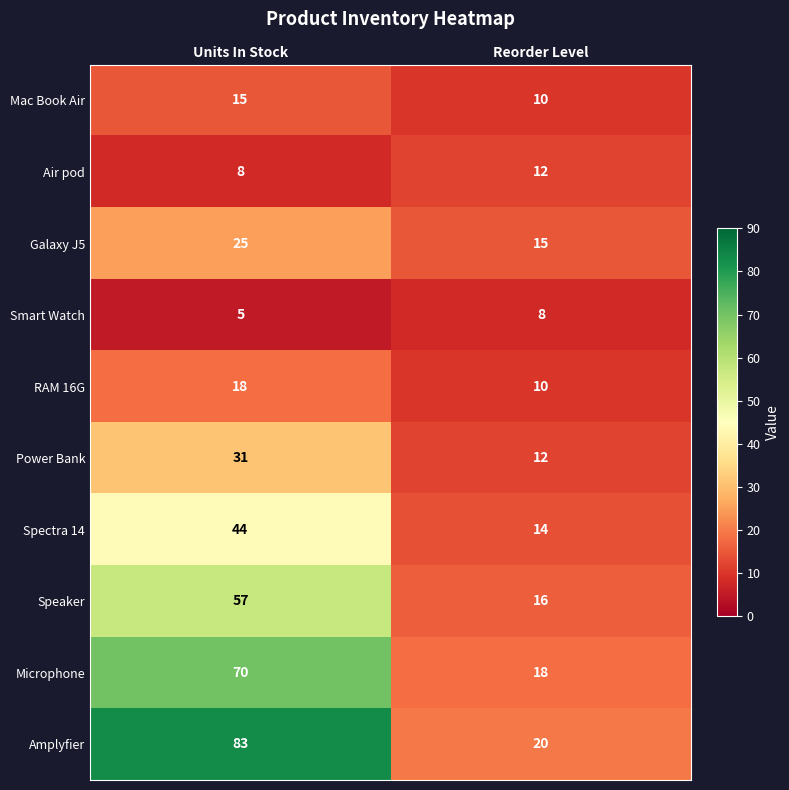

Reading left to right, transcribe all the data shown in this chart.

Mac Book Air: Units In Stock=15	Reorder Level=10
Air pod: Units In Stock=8	Reorder Level=12
Galaxy J5: Units In Stock=25	Reorder Level=15
Smart Watch: Units In Stock=5	Reorder Level=8
RAM 16G: Units In Stock=18	Reorder Level=10
Power Bank: Units In Stock=31	Reorder Level=12
Spectra 14: Units In Stock=44	Reorder Level=14
Speaker: Units In Stock=57	Reorder Level=16
Microphone: Units In Stock=70	Reorder Level=18
Amplyfier: Units In Stock=83	Reorder Level=20